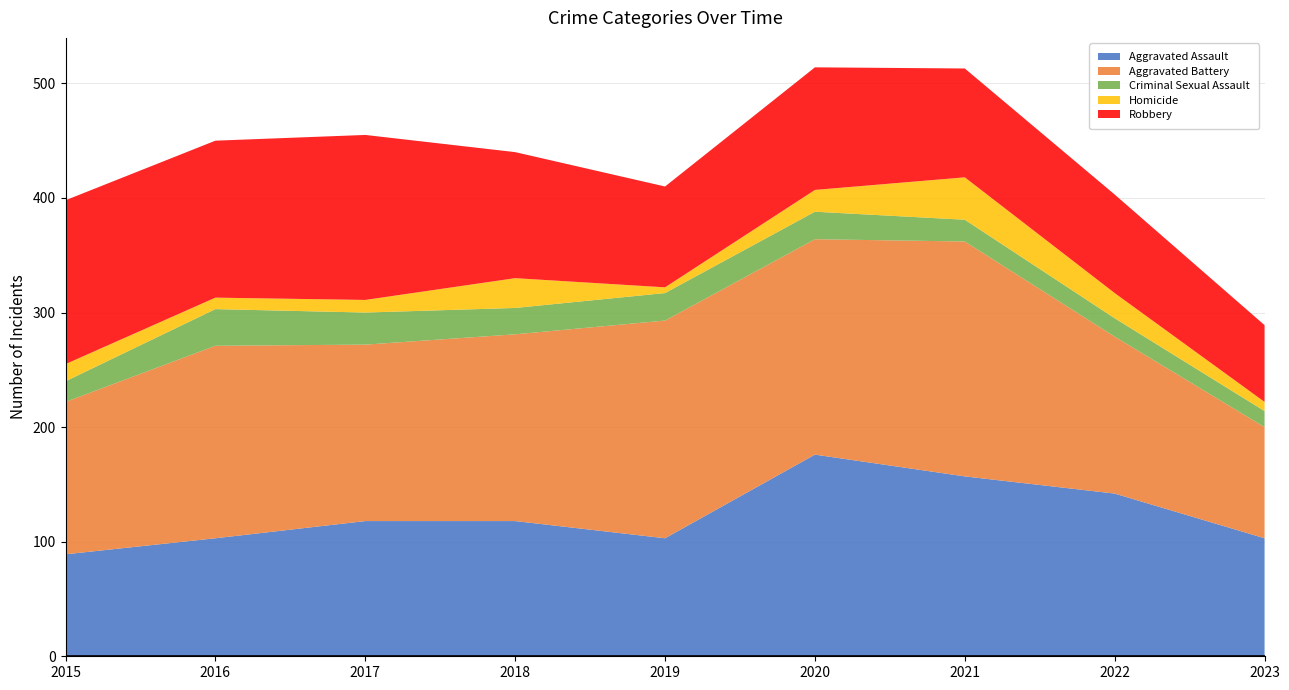

Reading left to right, what are all the values shown in this chart?

Aggravated Assault: 2015=89	2016=103	2017=118	2018=118	2019=103	2020=176	2021=157	2022=142	2023=103
Aggravated Battery: 2015=133	2016=168	2017=154	2018=163	2019=190	2020=188	2021=205	2022=137	2023=97
Criminal Sexual Assault: 2015=18	2016=32	2017=28	2018=23	2019=24	2020=24	2021=19	2022=16	2023=14
Homicide: 2015=15	2016=10	2017=11	2018=26	2019=5	2020=19	2021=37	2022=22	2023=8
Robbery: 2015=143	2016=137	2017=144	2018=110	2019=88	2020=107	2021=95	2022=86	2023=67